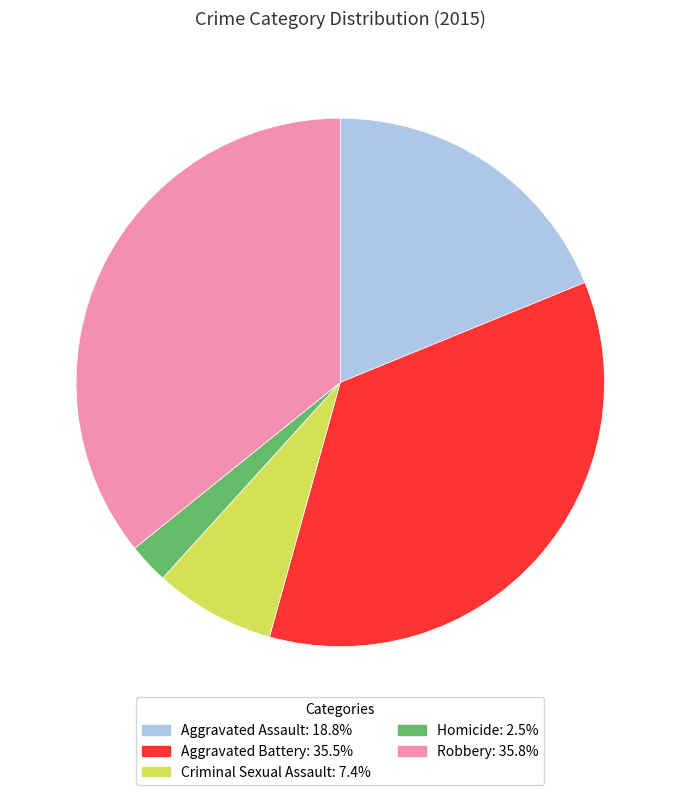

Which slice is the smallest?

Homicide